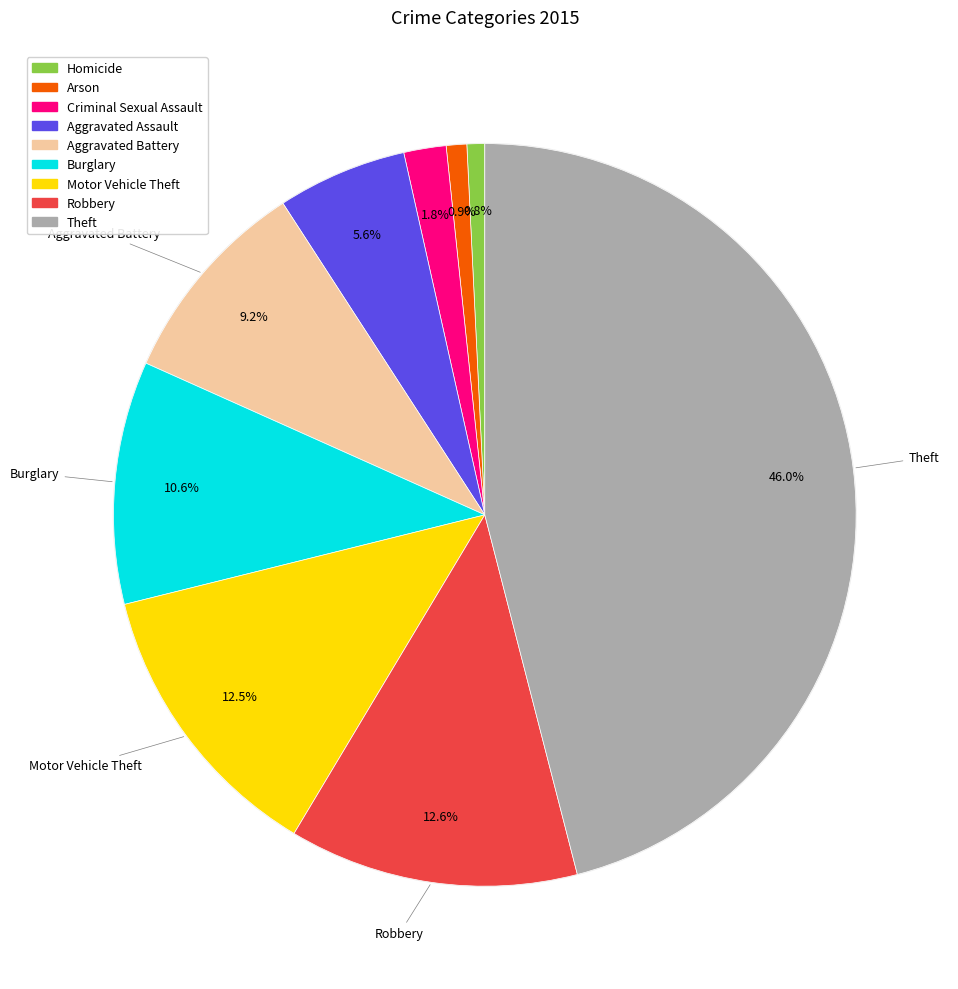

To the nearest percent, what percentage of the pie is Aggravated Assault?

6%